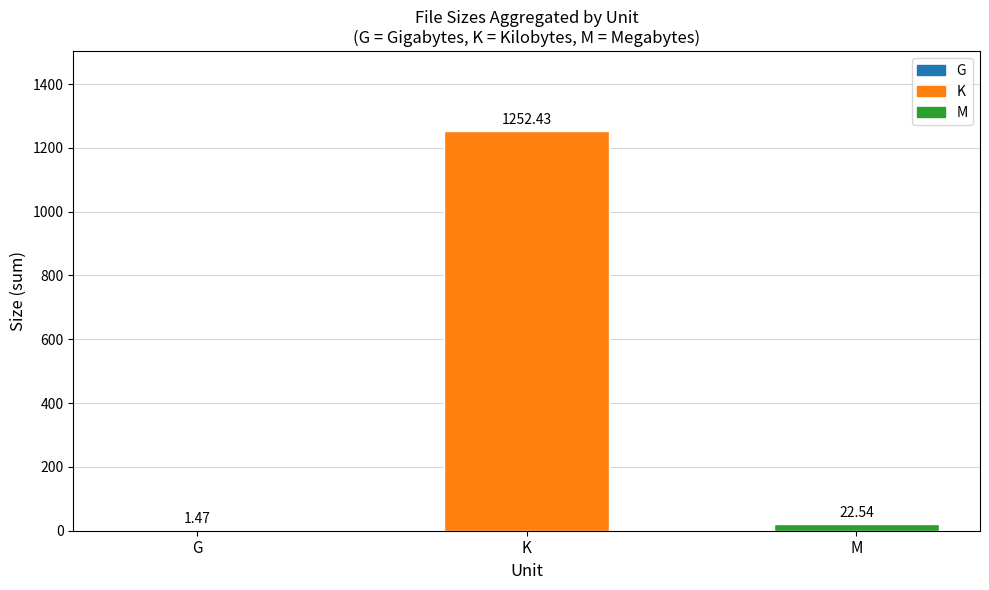

At which category does the chart reach its peak across all series?

K